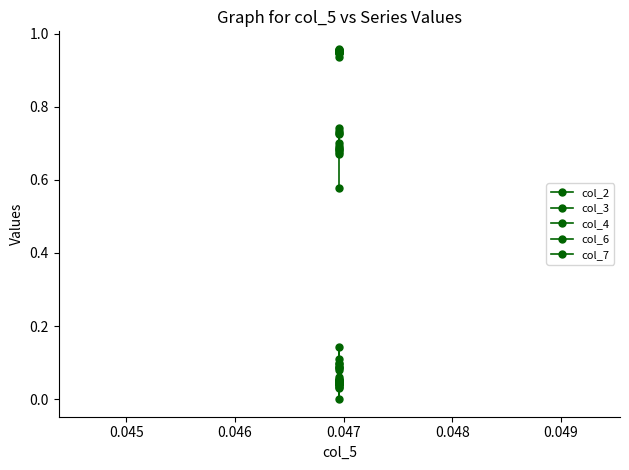

How many series are shown in this chart?

5